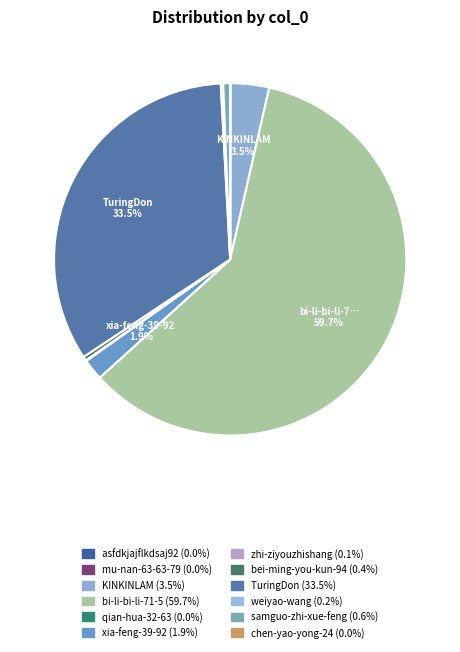

How many slices are in this pie chart?

12